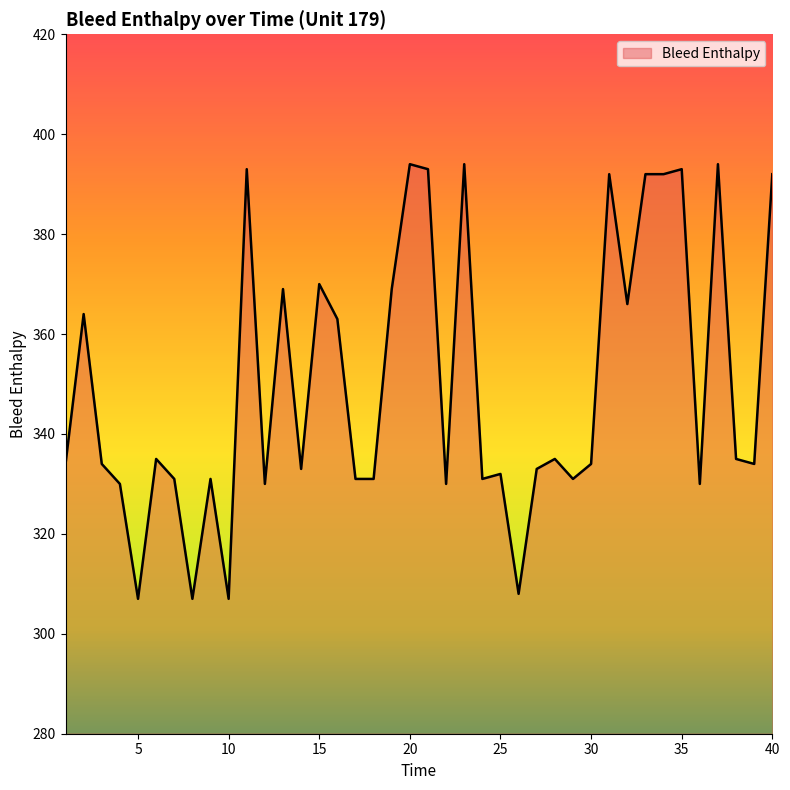

What is the difference between the maximum and minimum values?

87